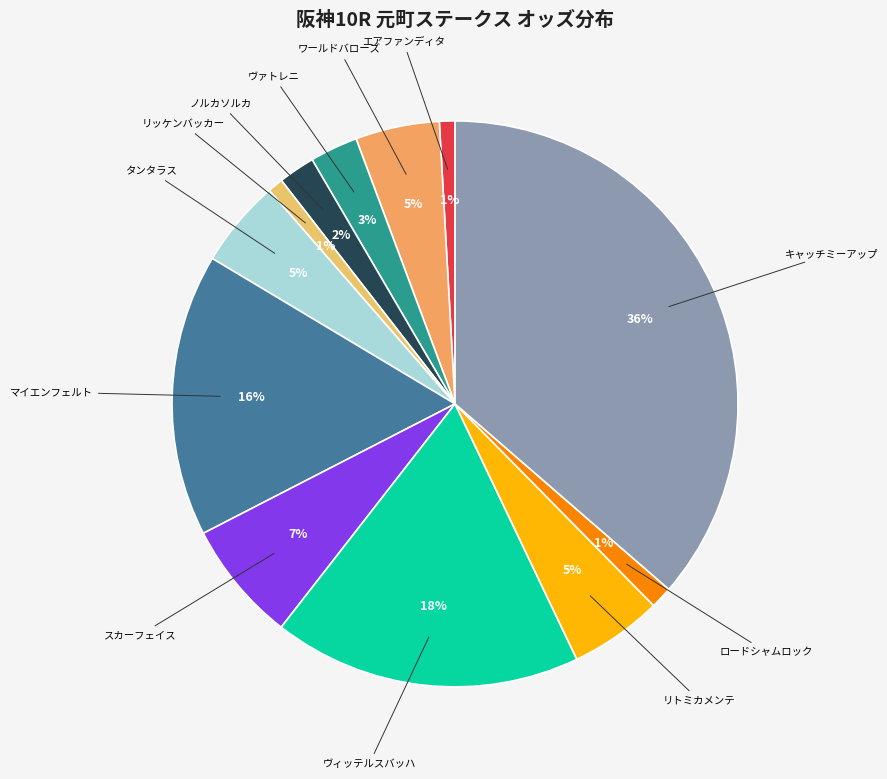

How many slices are in this pie chart?

12